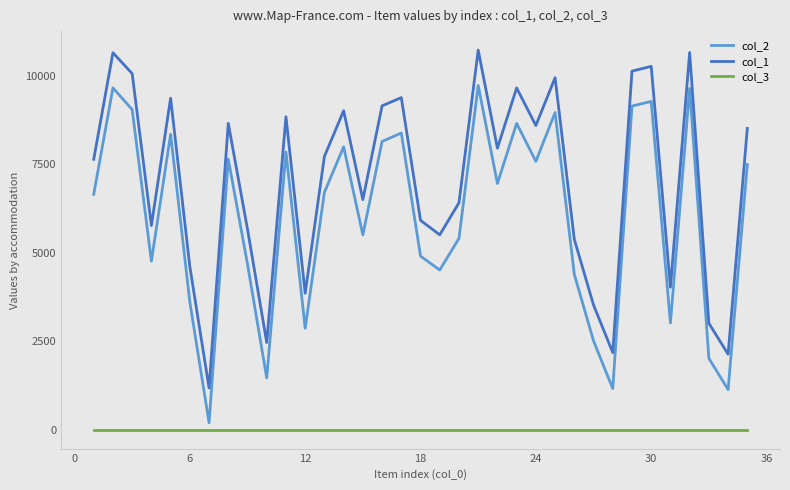

True or false: col_2 and col_1 cross at least once.

False